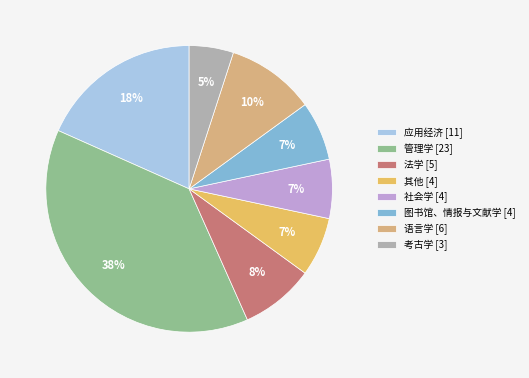

How many segments does this pie chart have?

8